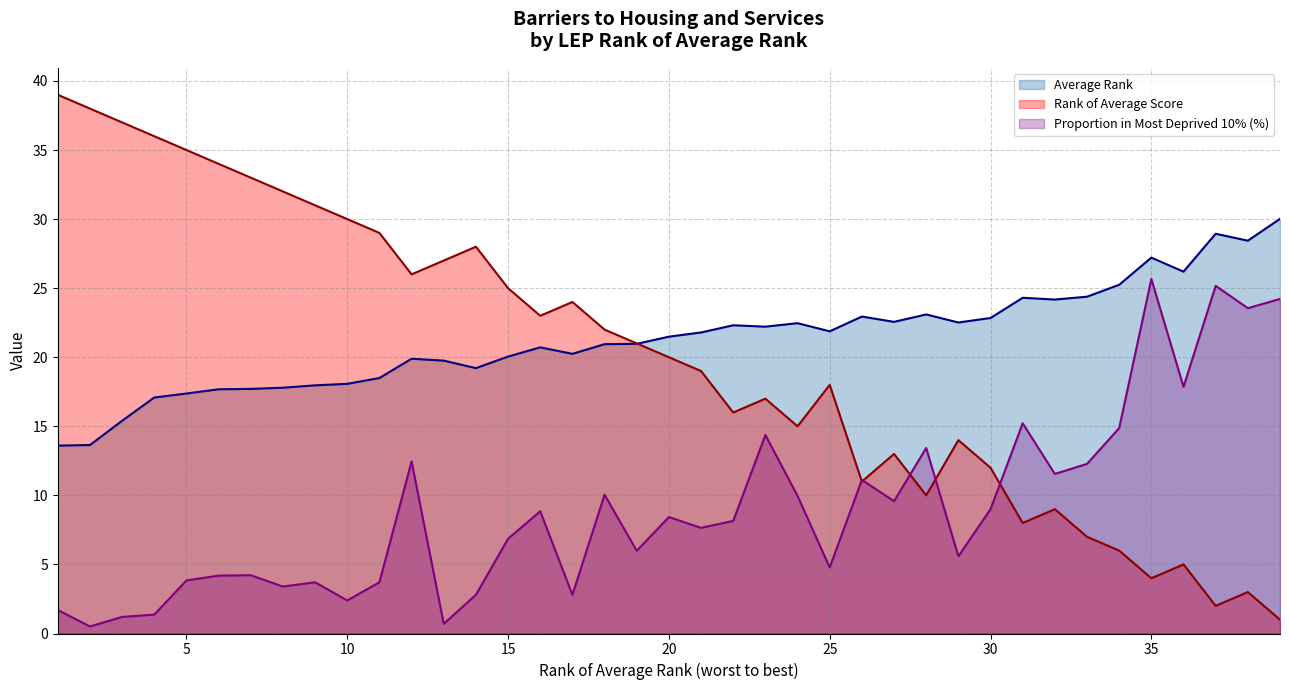

What is the greatest value displayed?

39.0